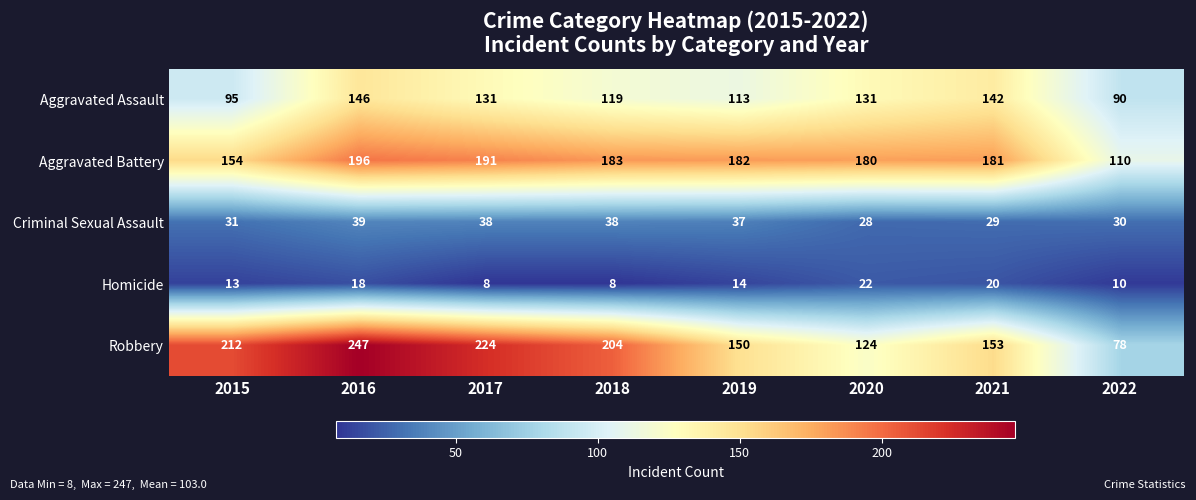

Rank the series by their maximum value, from lowest to highest.

Homicide, Criminal Sexual Assault, Aggravated Assault, Aggravated Battery, Robbery